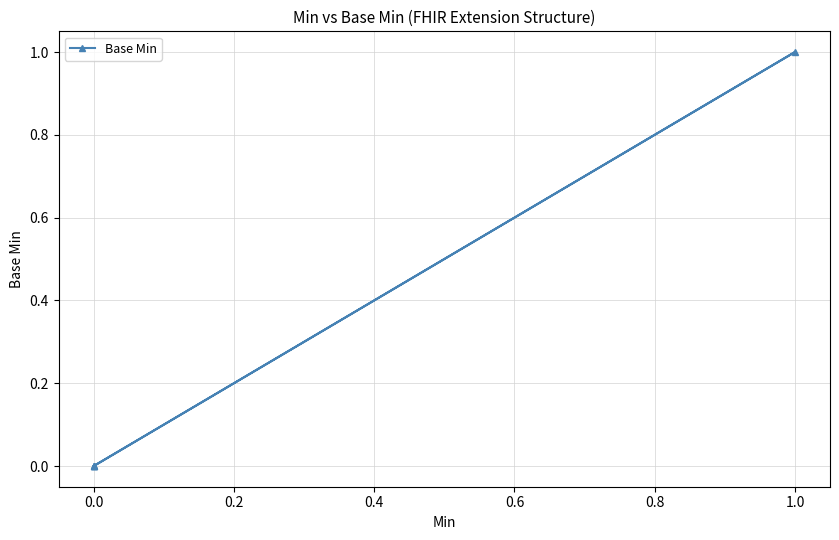

How many values are above zero?

1